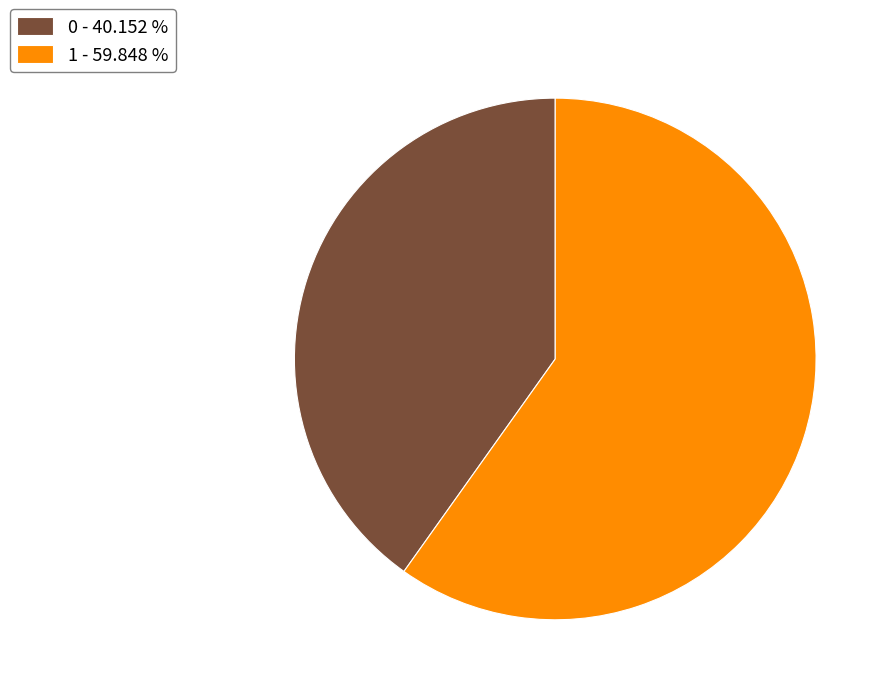

Does 0 - 40.152 % represent more than half of the total?

No